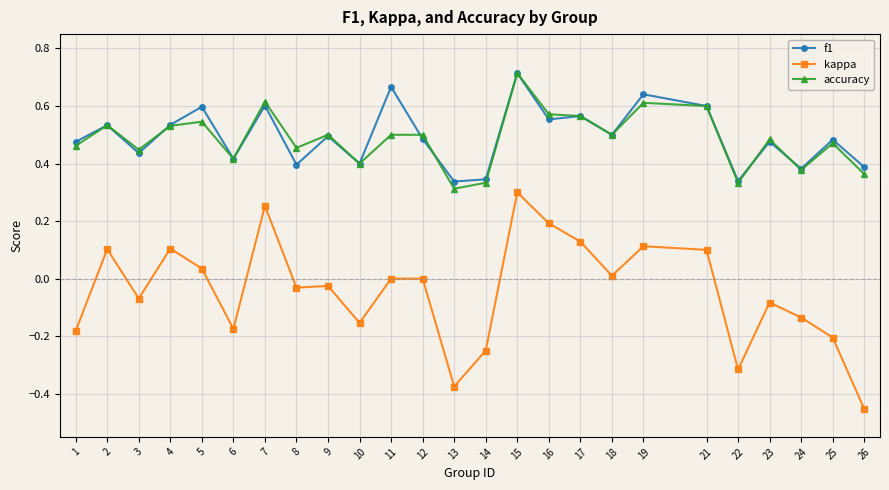

At which category does accuracy reach its first local valley?

3